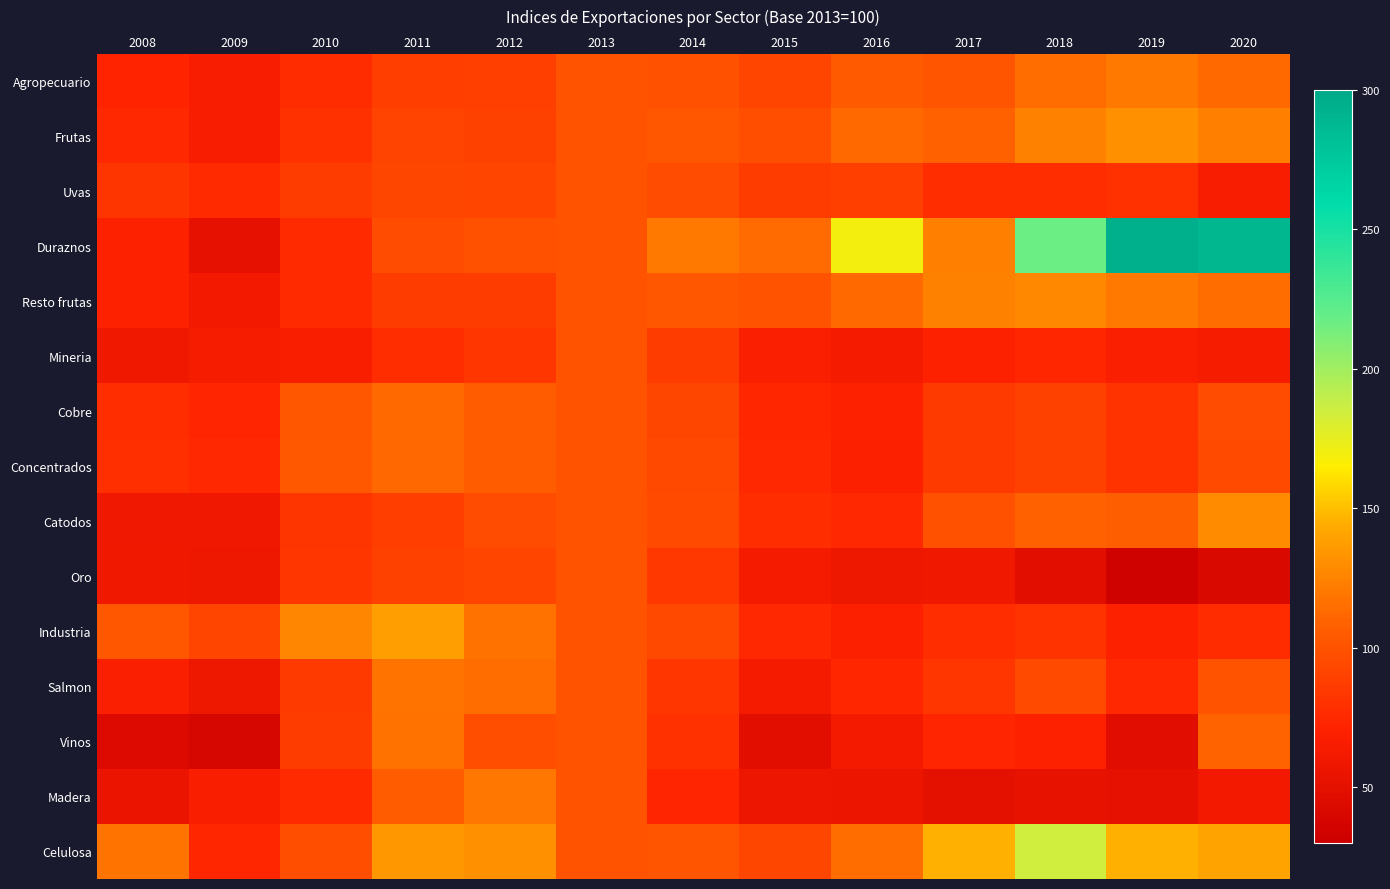

Reading left to right, list all the values displayed in this chart.

Agropecuario: 2008=72.0	2009=64.9	2010=77.4	2011=88.0	2012=88.9	2013=100.0	2014=99.5	2015=92.0	2016=104.2	2017=101.7	2018=114.9	2019=120.2	2020=112.7
Frutas: 2008=74.7	2009=65.1	2010=79.7	2011=90.2	2012=90.0	2013=100.0	2014=102.5	2015=97.3	2016=113.1	2017=108.5	2018=123.9	2019=131.7	2020=123.3
Uvas: 2008=82.3	2009=76.3	2010=86.4	2011=93.2	2012=91.2	2013=100.0	2014=95.9	2015=86.1	2016=89.0	2017=78.5	2018=78.3	2019=79.6	2020=65.5
Duraznos: 2008=70.9	2009=51.6	2010=76.1	2011=96.1	2012=98.6	2013=100.0	2014=120.2	2015=113.6	2016=169.6	2017=123.2	2018=217.2	2019=293.9	2020=288.4
Resto frutas: 2008=70.8	2009=61.6	2010=76.4	2011=86.5	2012=86.8	2013=100.0	2014=101.8	2015=100.0	2016=113.0	2017=124.0	2018=127.7	2019=120.6	2020=115.0
Mineria: 2008=59.7	2009=64.1	2010=66.8	2011=78.1	2012=83.7	2013=100.0	2014=86.2	2015=67.9	2016=63.7	2017=70.9	2018=73.8	2019=67.6	2020=64.6
Cobre: 2008=78.5	2009=72.9	2010=101.9	2011=112.3	2012=105.9	2013=100.0	2014=92.5	2015=74.0	2016=70.2	2017=85.0	2018=89.5	2019=80.9	2020=95.6
Concentrados: 2008=79.5	2009=74.3	2010=103.5	2011=111.8	2012=105.0	2013=100.0	2014=93.4	2015=75.0	2016=69.9	2017=85.1	2018=89.1	2019=81.4	2020=95.1
Catodos: 2008=59.1	2009=59.2	2010=82.6	2011=87.3	2012=95.6	2013=100.0	2014=94.8	2015=78.1	2016=75.1	2017=99.4	2018=108.4	2019=106.1	2020=129.3
Oro: 2008=59.8	2009=58.2	2010=83.1	2011=90.0	2012=91.6	2013=100.0	2014=84.4	2015=62.9	2016=57.6	2017=60.4	2018=48.5	2019=33.8	2020=42.4
Industria: 2008=102.2	2009=91.5	2010=126.9	2011=138.6	2012=116.6	2013=100.0	2014=94.3	2015=75.2	2016=68.2	2017=78.3	2018=81.6	2019=70.9	2020=77.4
Salmon: 2008=67.6	2009=58.1	2010=85.0	2011=117.6	2012=114.7	2013=100.0	2014=83.1	2015=63.2	2016=73.8	2017=83.5	2018=94.4	2019=74.7	2020=100.3
Vinos: 2008=43.2	2009=38.8	2010=86.0	2011=117.1	2012=97.3	2013=100.0	2014=79.8	2015=48.4	2016=61.7	2017=72.6	2018=70.2	2019=46.6	2020=110.0
Madera: 2008=55.3	2009=66.0	2010=75.5	2011=105.6	2012=119.6	2013=100.0	2014=73.2	2015=56.5	2016=56.3	2017=49.3	2018=53.0	2019=51.4	2020=61.5
Celulosa: 2008=118.2	2009=73.8	2010=96.8	2011=134.8	2012=131.8	2013=100.0	2014=101.4	2015=92.9	2016=114.6	2017=145.5	2018=184.7	2019=145.5	2020=140.5